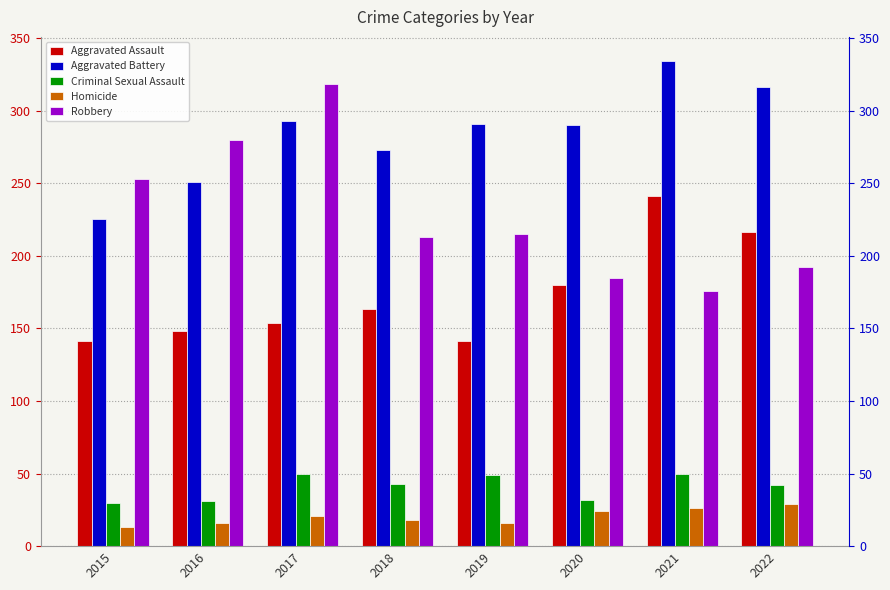

Are the bars horizontal?

No